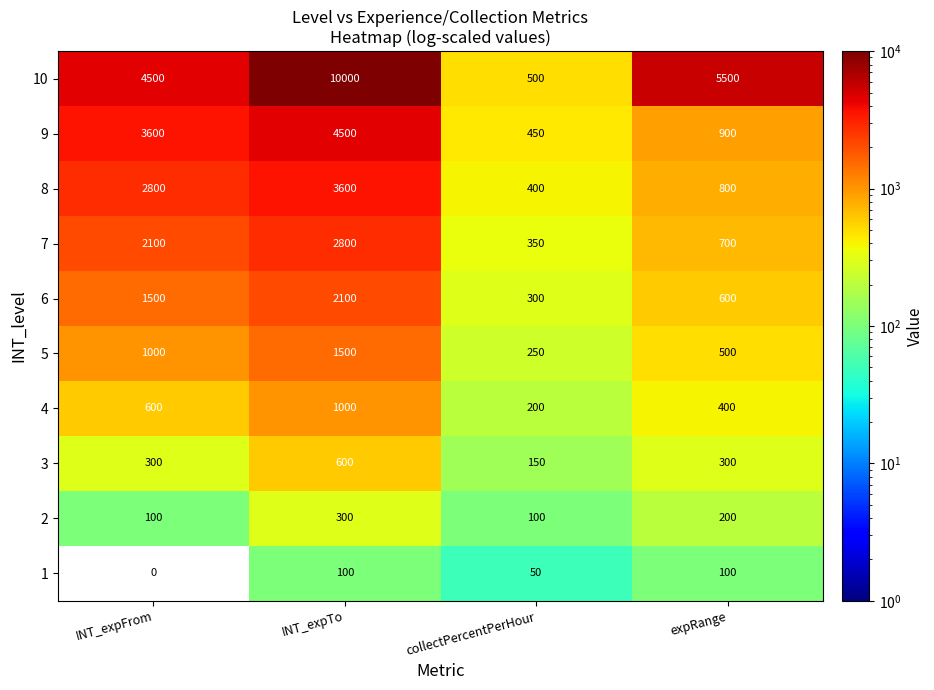

Rank the series at expRange from highest to lowest value.

10, 9, 8, 7, 6, 5, 4, 3, 2, 1